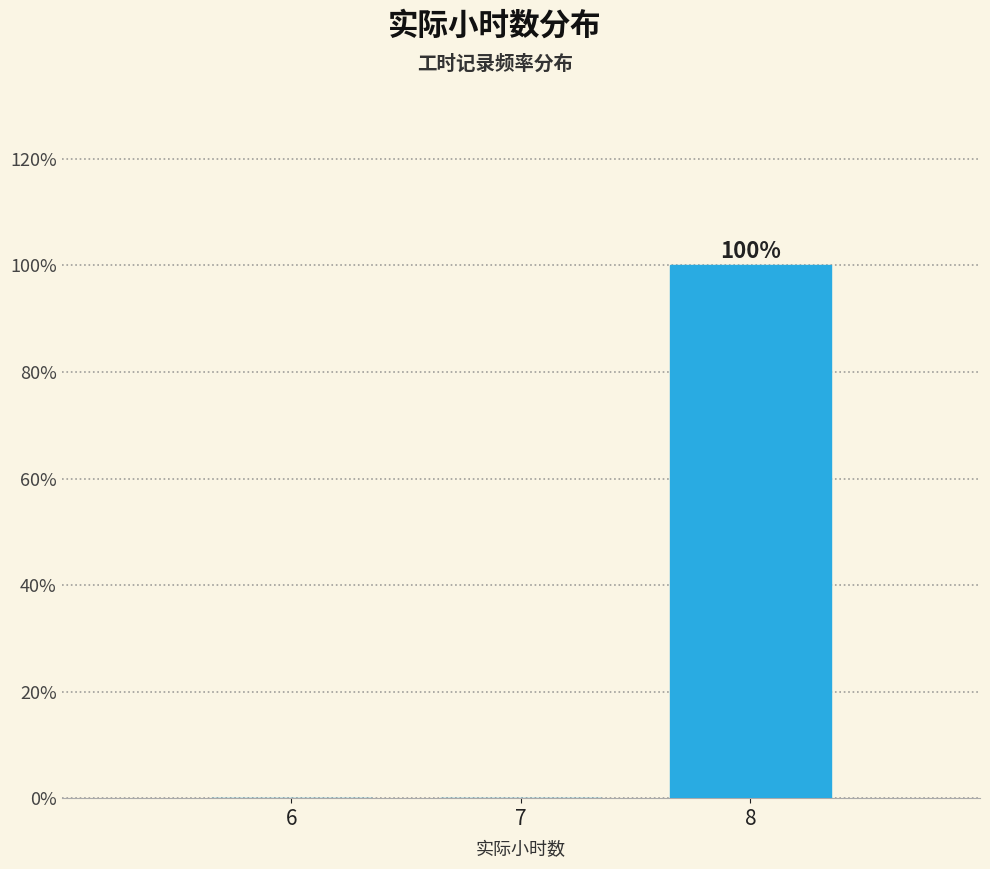

Reading left to right, extract all data points from this chart.

6=0	7=0	8=100